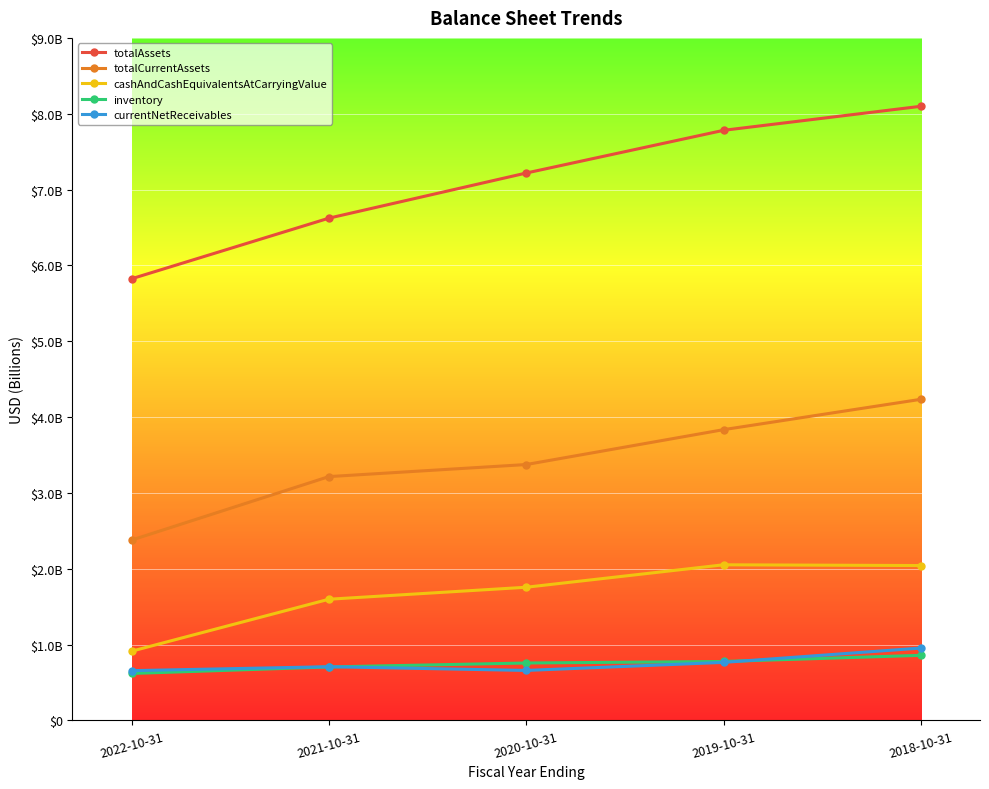

What is the maximum value shown in the chart?

8098000000